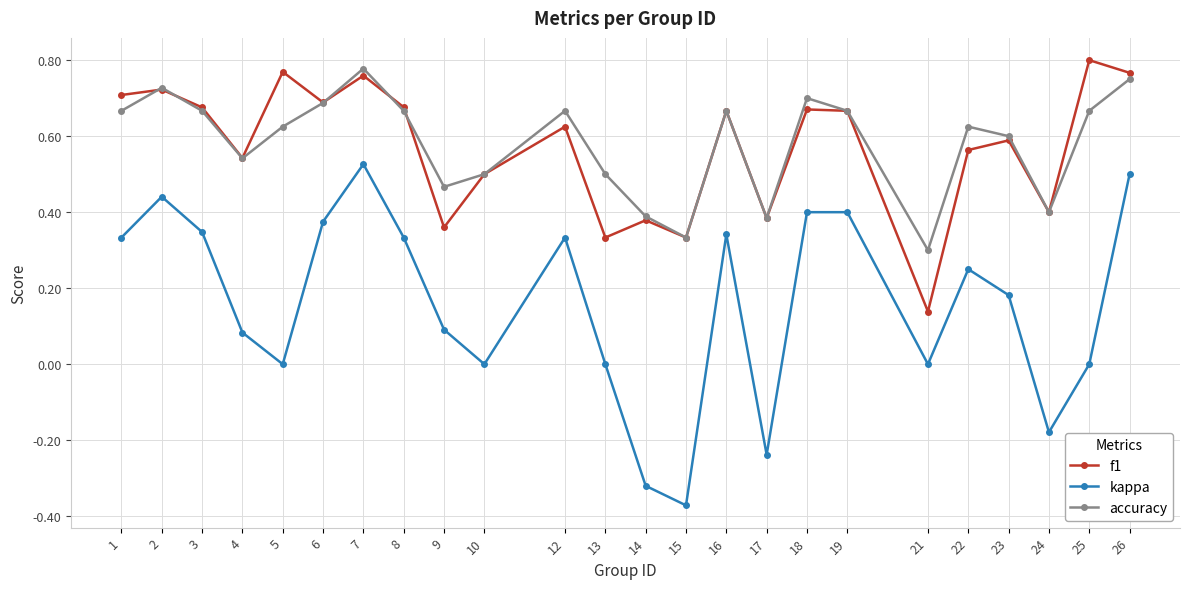

What is the difference between the maximum and minimum values in the kappa series?

0.9